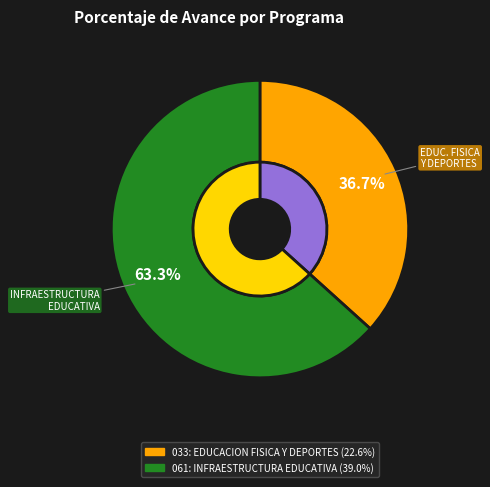

Is it true that 061: INFRAESTRUCTURA EDUCATIVA is 63% of the pie?

True